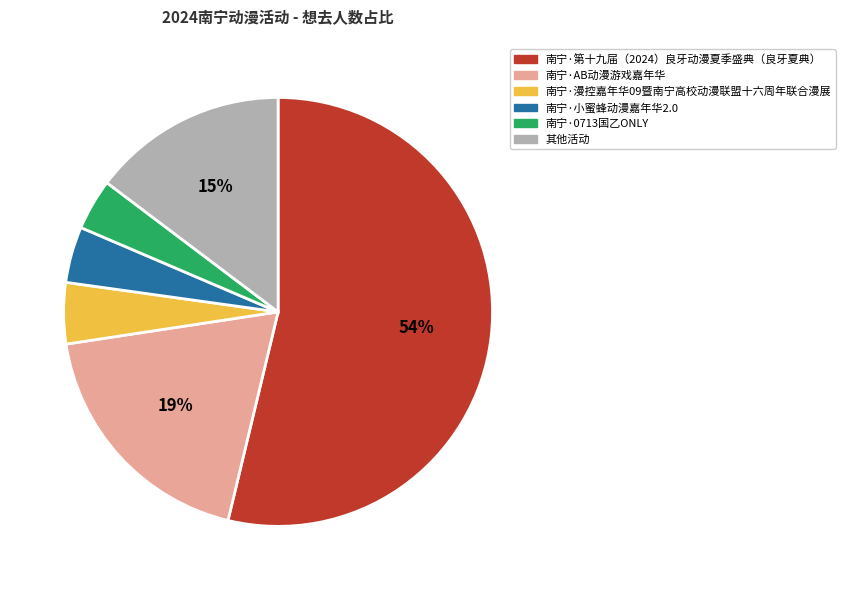

What is the ratio of the value at 南宁·小蜜蜂动漫嘉年华2.0 to the value at 其他活动?

0.3